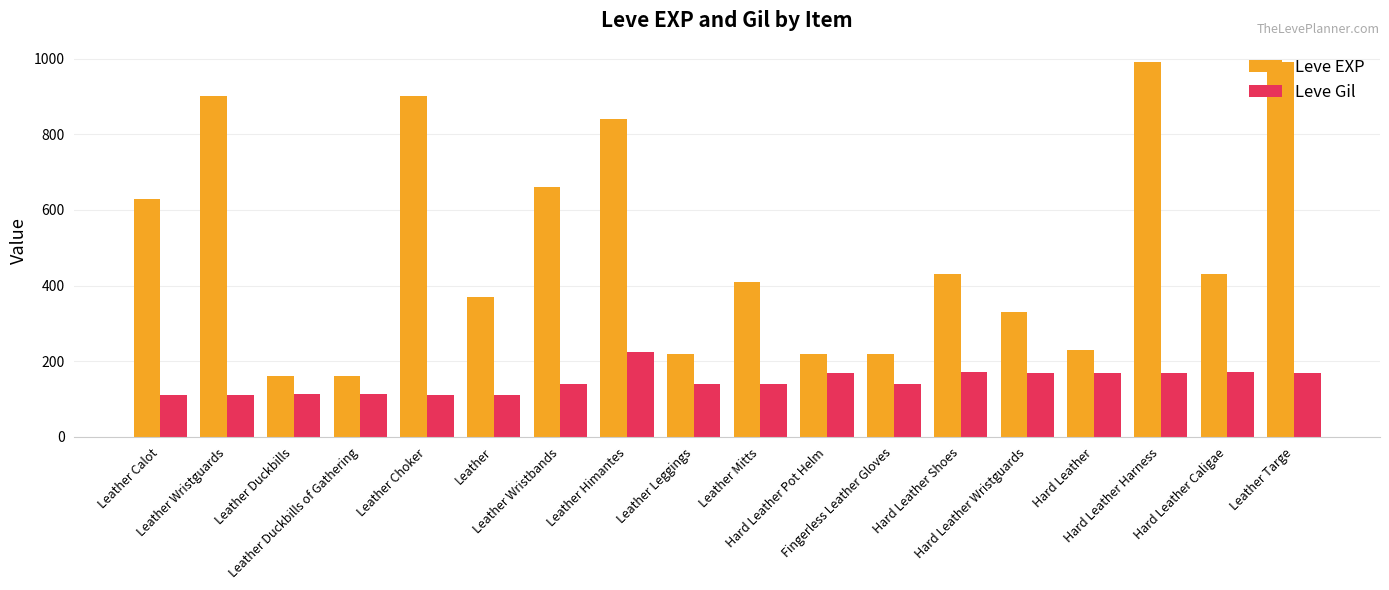

Is it true that Leve Gil equals 140 at Leather Mitts?

True